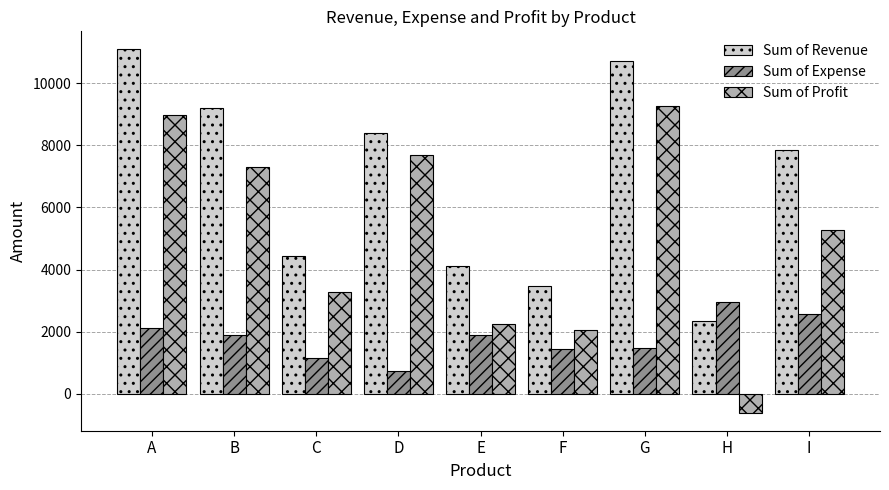

Is it true that Sum of Revenue equals 5545 at E?

False